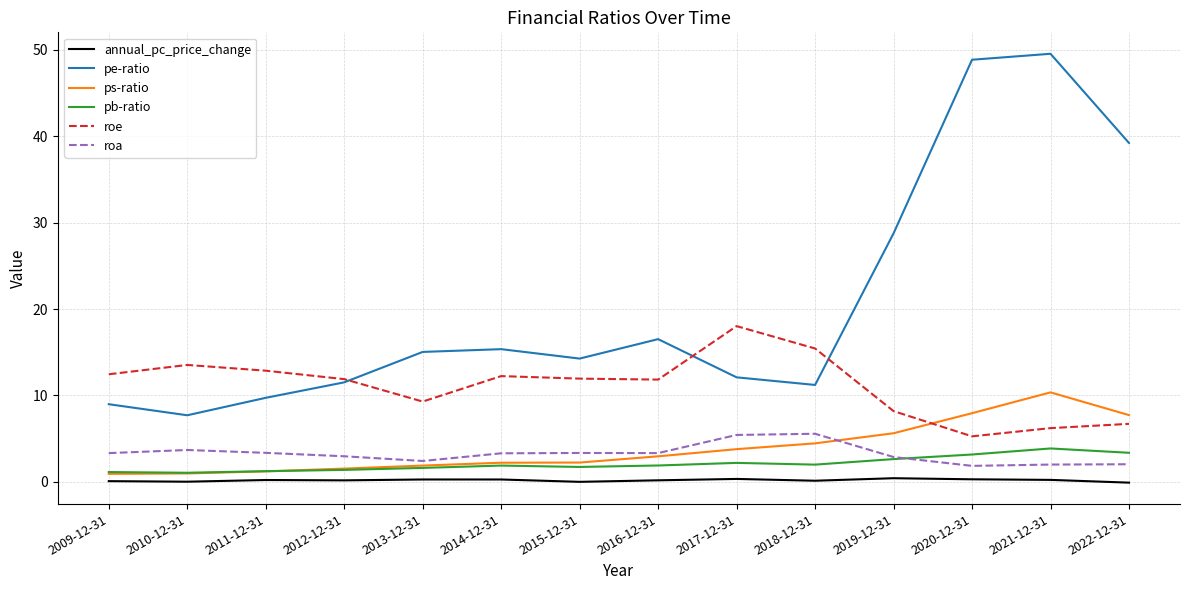

What is the minimum value for roe?

5.3